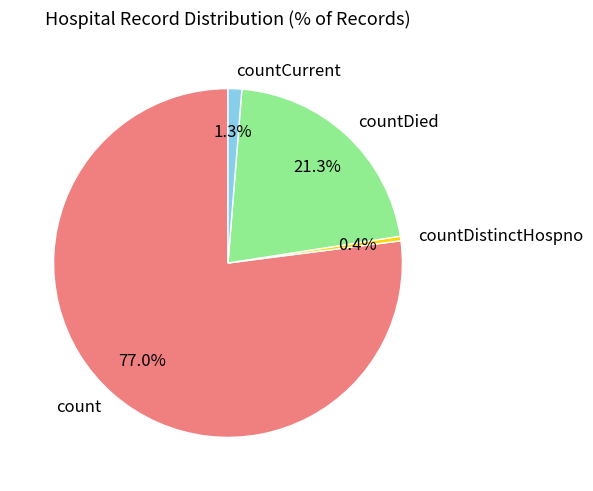

Is there any slice that represents more than half of the pie?

Yes